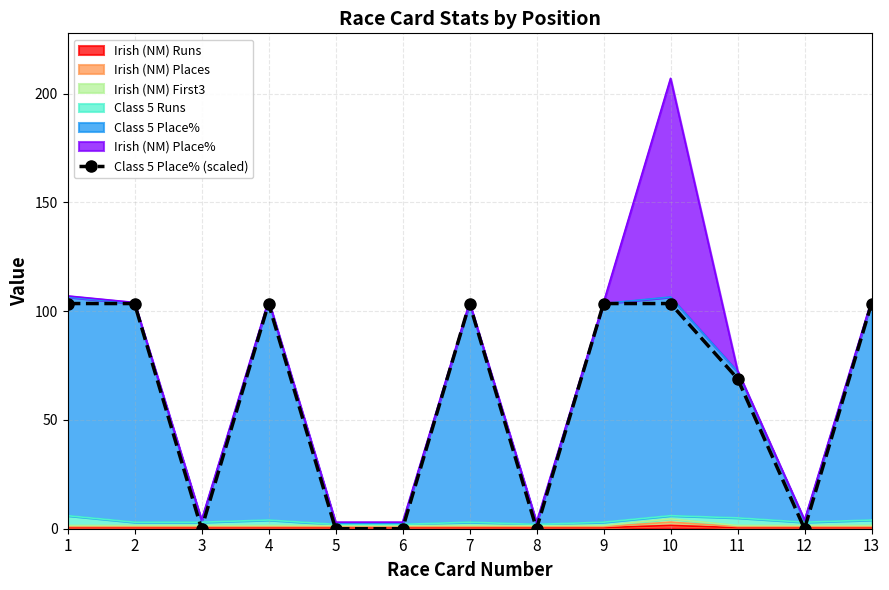

Where is the data nearest to the value 51?

11